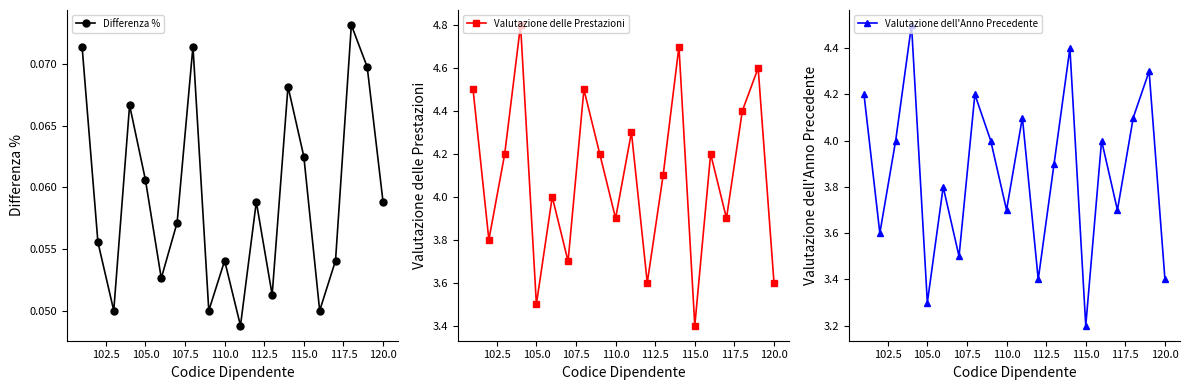

Does the chart have visible grid lines?

No